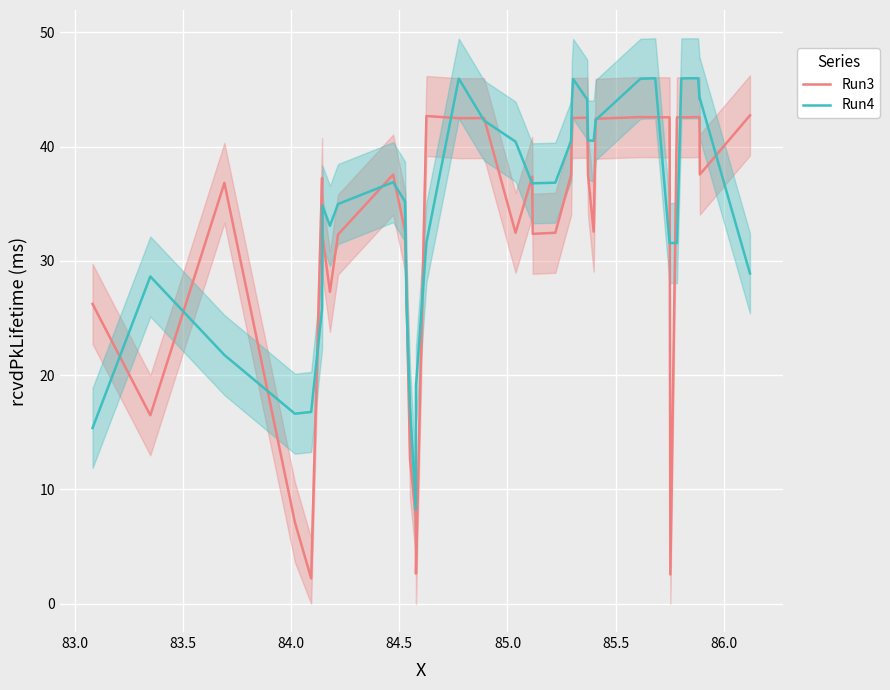

How many values in the Run4 series exceed 36?

21